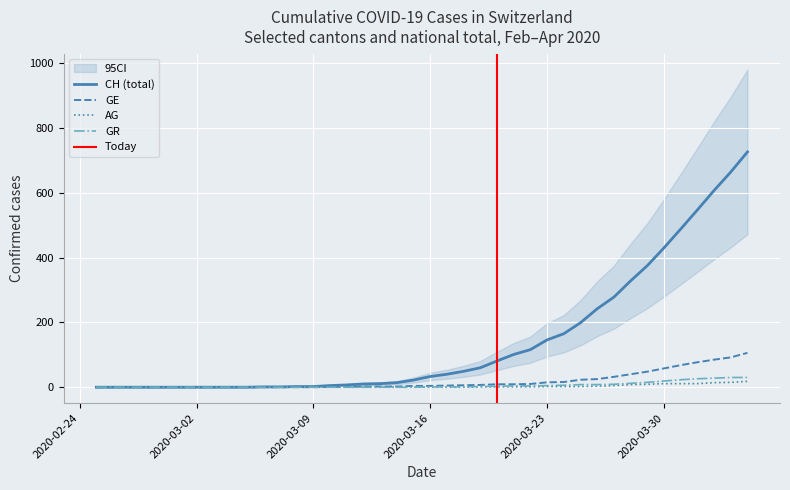

Reading left to right, transcribe all the data shown in this chart.

CH: 0	0	0	0	0	0	0	0	0	0	1	1	2	2	5	7	10	11	14	22	33	40	49	60	81	101	116	146	165	199	242	278	328	375	430	488	547	607	664	726
GE: 0	0	0	0	0	0	0	0	0	0	0	0	0	0	1	1	2	2	2	4	4	5	6	7	9	9	10	15	16	23	25	32	40	48	58	68	77	85	92	106
AG: 0	0	0	0	0	0	0	0	0	0	0	0	0	0	0	0	0	0	0	0	0	0	0	1	1	1	1	2	2	2	3	5	8	9	11	11	11	14	15	18
GR: 0	0	0	0	0	0	0	0	0	0	0	0	0	0	0	0	0	0	0	0	1	1	1	2	3	4	4	5	6	8	8	9	12	15	19	23	26	28	30	30